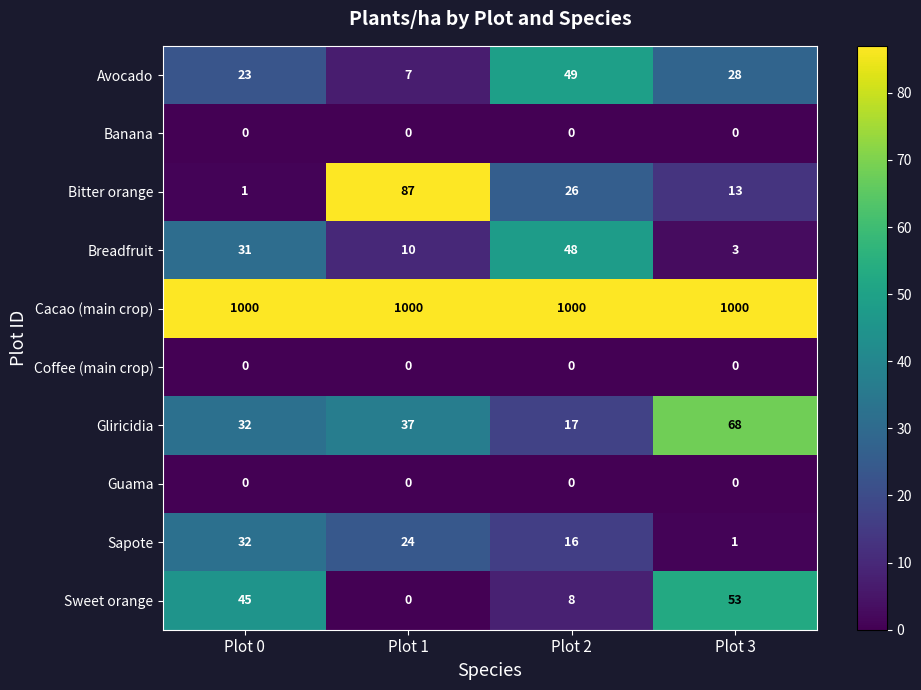

What is the sum of the Sweet orange values at Plot 1 and Plot 3?

53